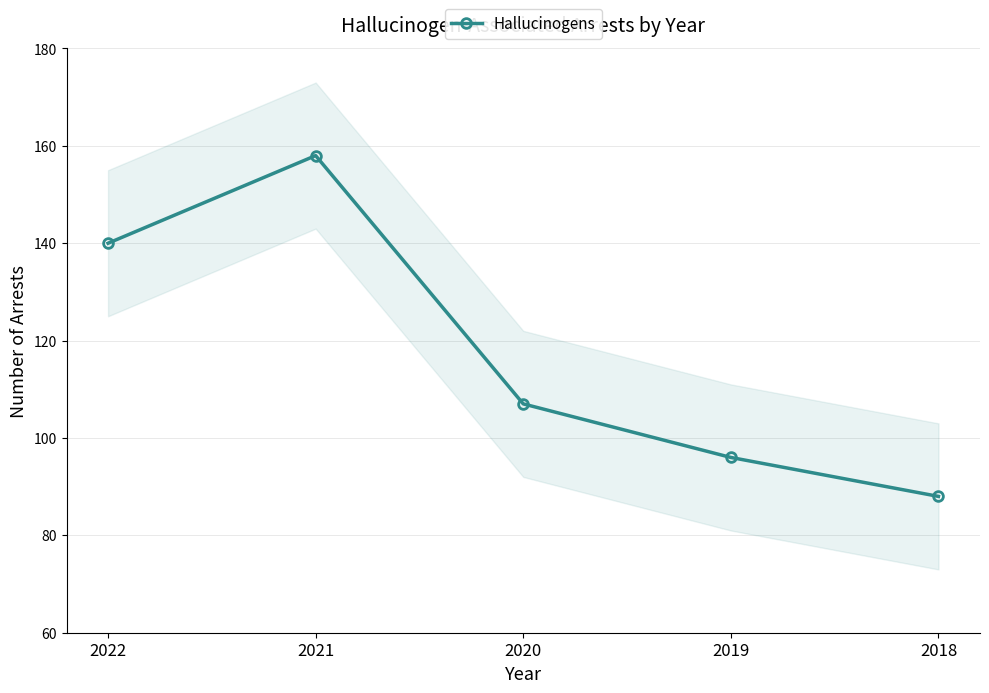

True or false: the data has more than 0 interior local peaks.

True